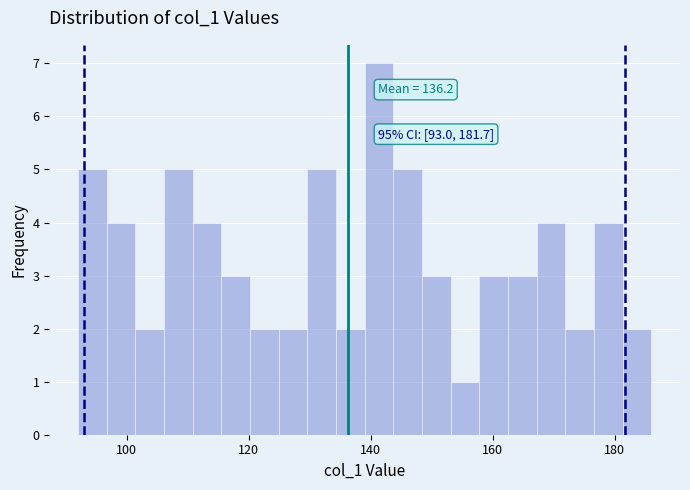

Around what value on the x-axis is the tallest bar? Give the approximate position of its centre, as read against the axis.

142